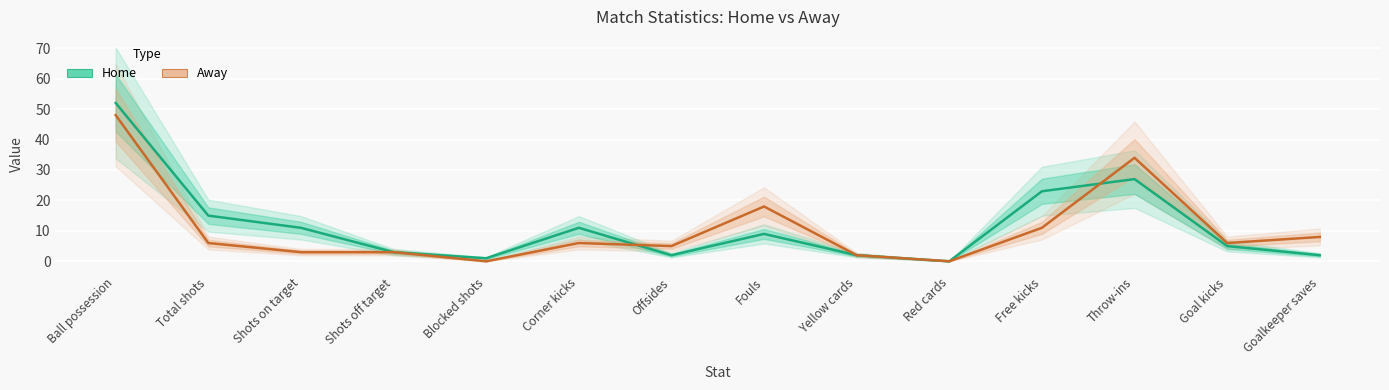

At how many categories does at least one series exceed 49?

1